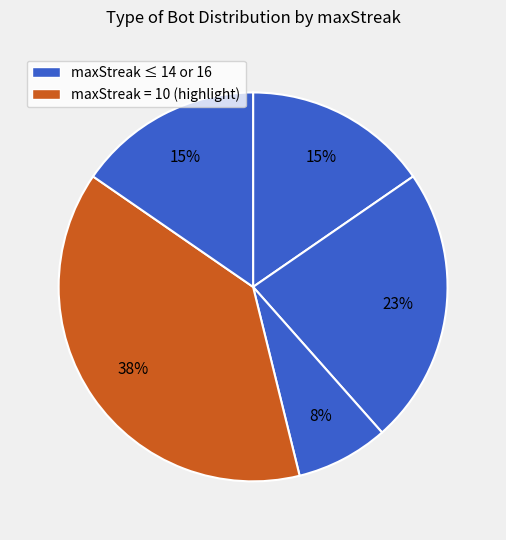

How many segments does this pie chart have?

5